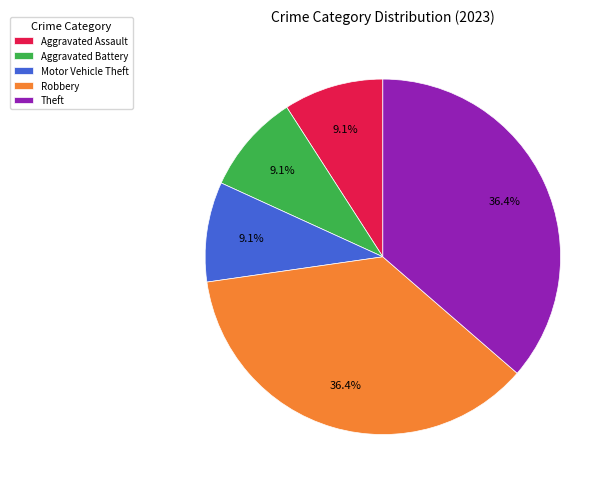

To the nearest percent, what percentage of the pie is Theft?

36%